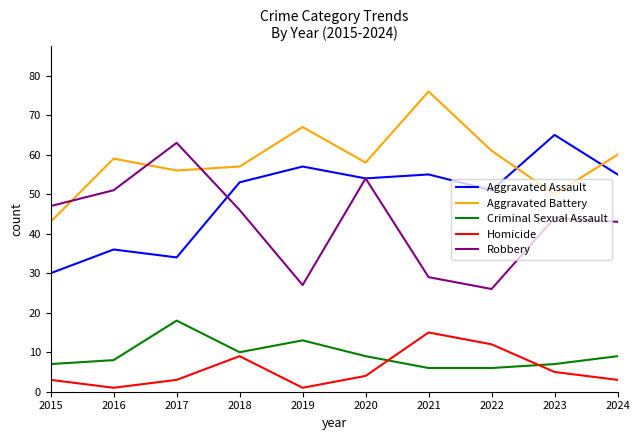

Reading left to right, extract all data points from this chart.

Aggravated Assault: 30	36	34	53	57	54	55	51	65	55
Aggravated Battery: 43	59	56	57	67	58	76	61	50	60
Criminal Sexual Assault: 7	8	18	10	13	9	6	6	7	9
Homicide: 3	1	3	9	1	4	15	12	5	3
Robbery: 47	51	63	46	27	54	29	26	44	43